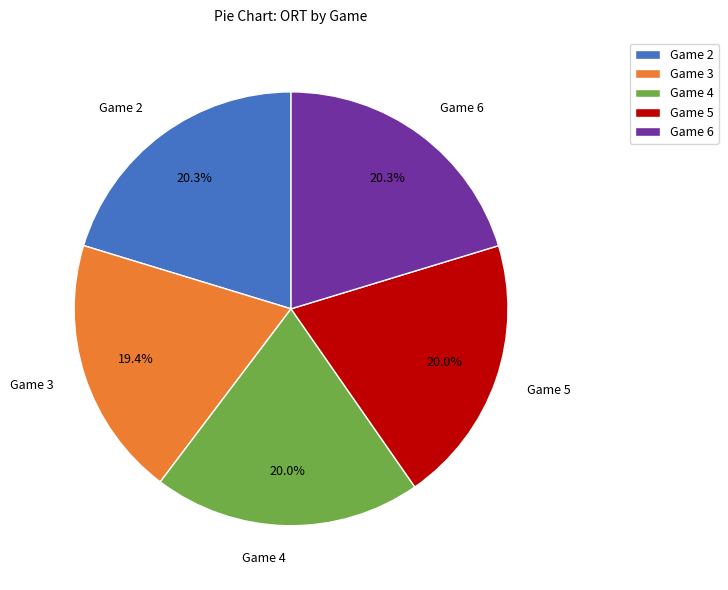

What is the ratio of the value at Game 6 to the value at Game 3?

1.0